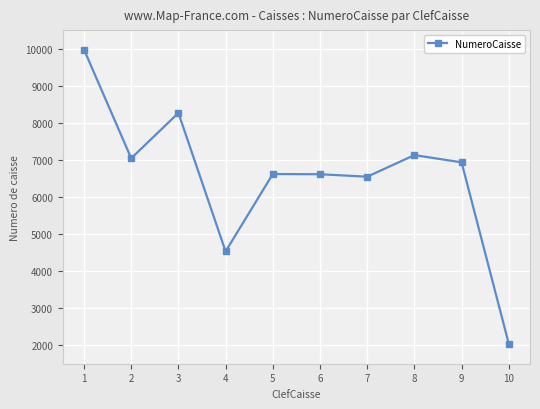

At which label does the data first exceed 6933?

1